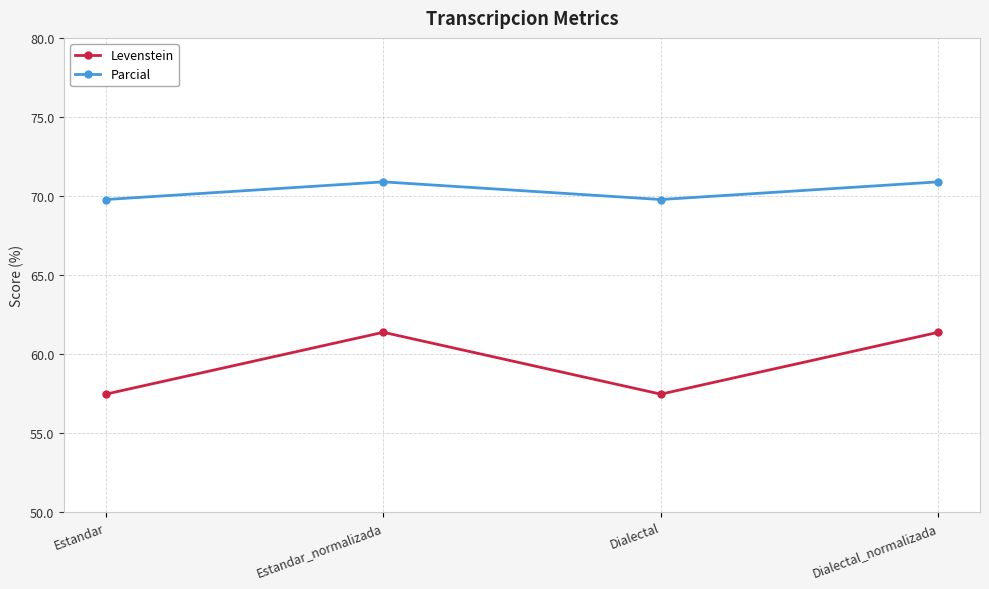

What are all the series names shown in the legend?

Levenstein, Parcial